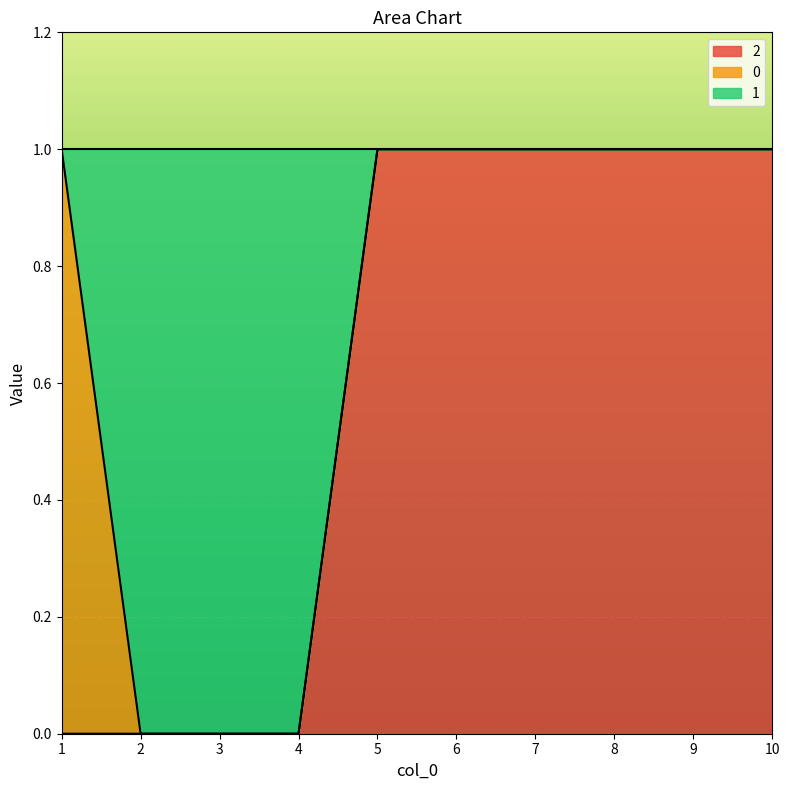

What are all the series names shown in the legend?

2, 0, 1